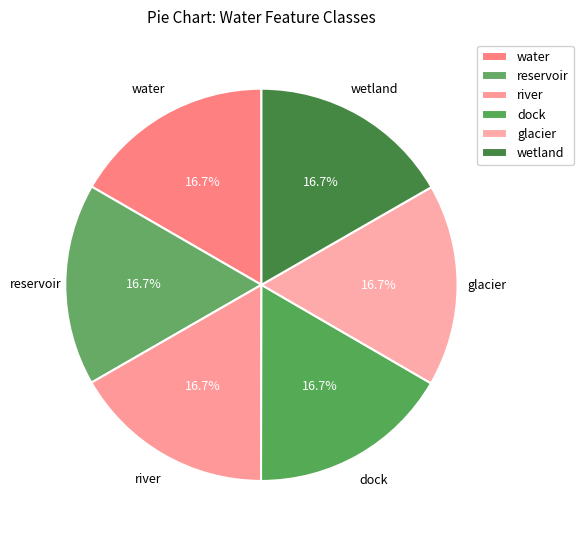

Is the sum of dock and glacier greater than half?

No